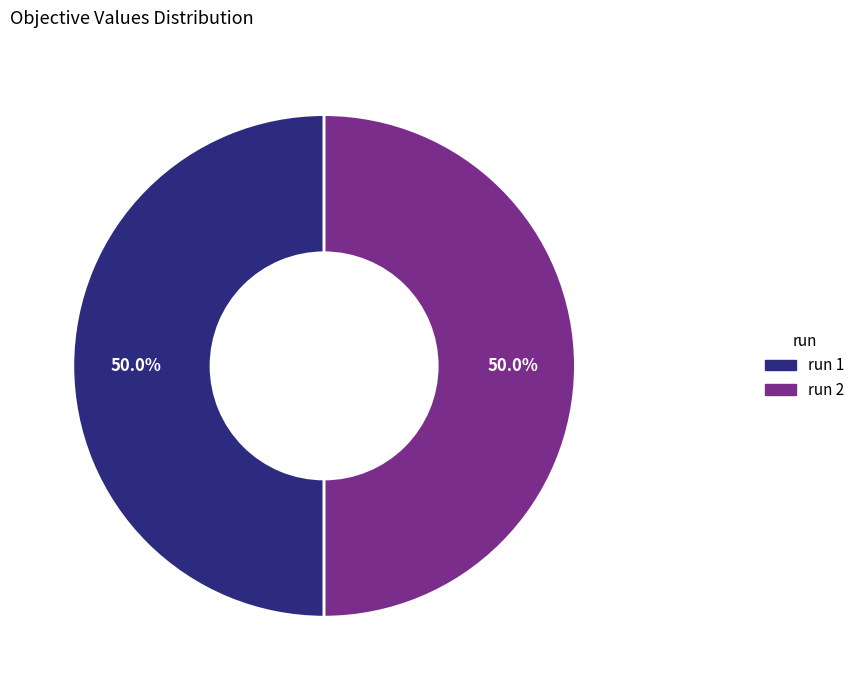

Count the number of slices in the pie.

2